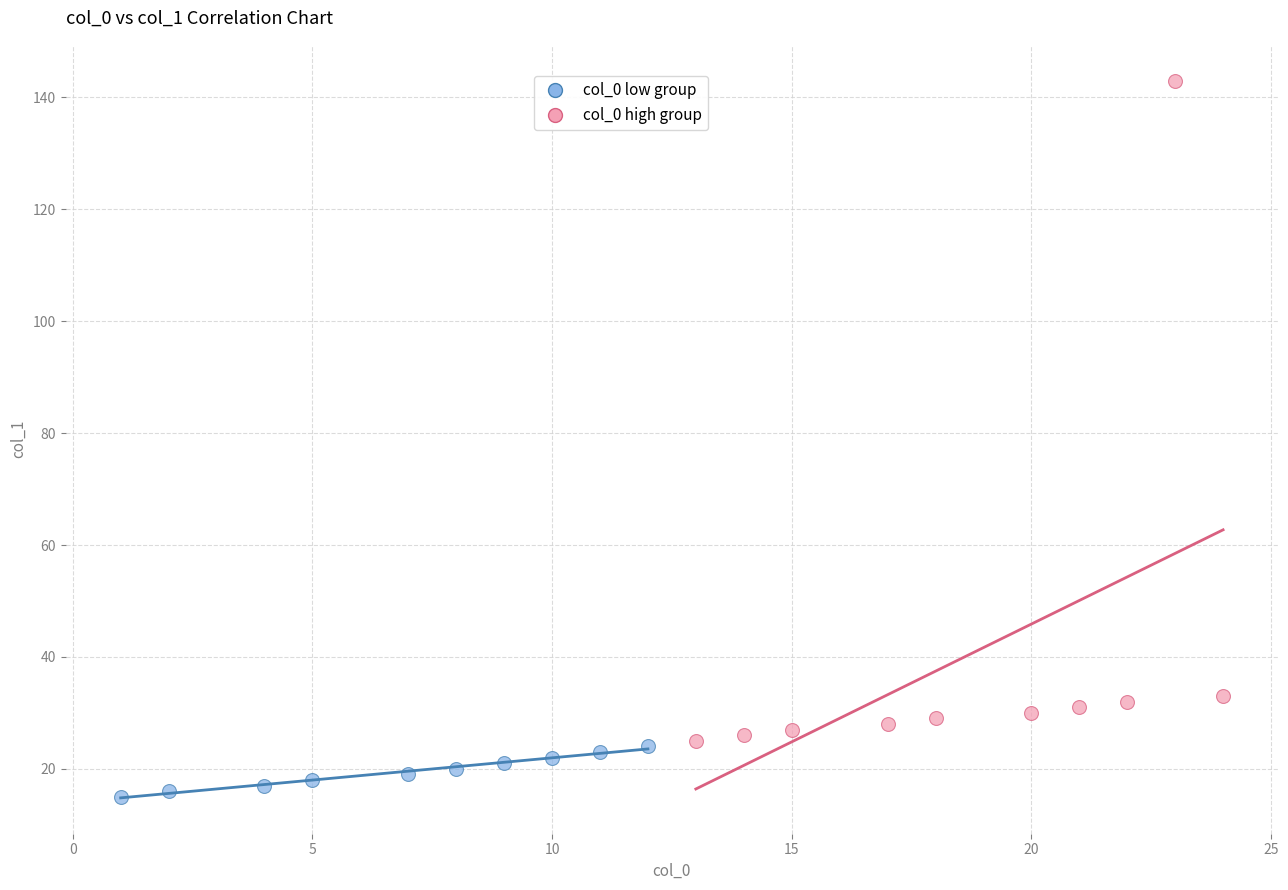

Which series contains the highest Y value?

col_0 high group